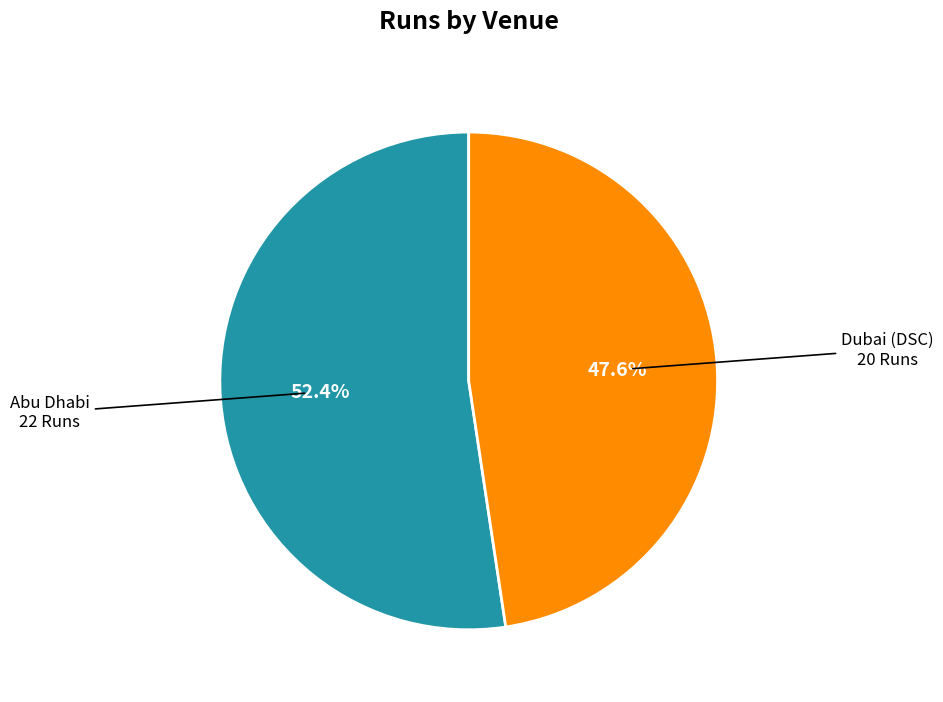

Does any single category account for the majority?

Yes